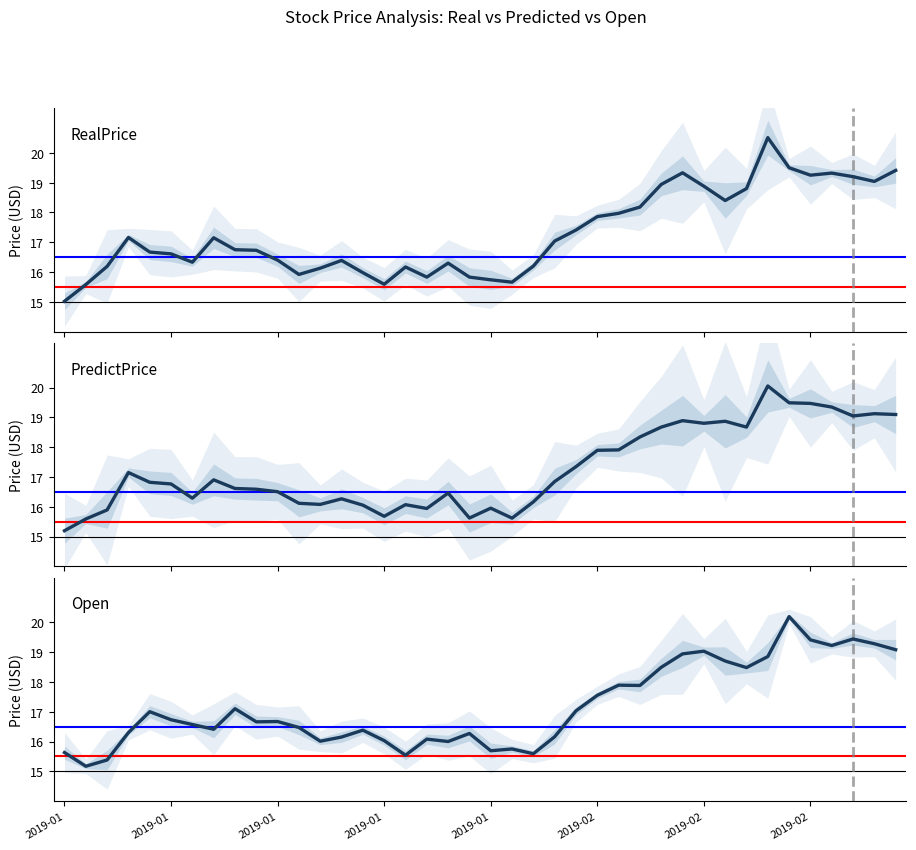

What is the value of the RealPrice point at the 7th from the left?

16.3